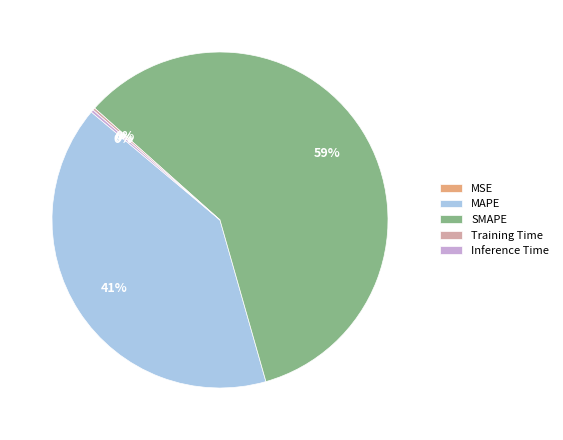

The MAPE slice represents 26% of the pie. True or false?

False